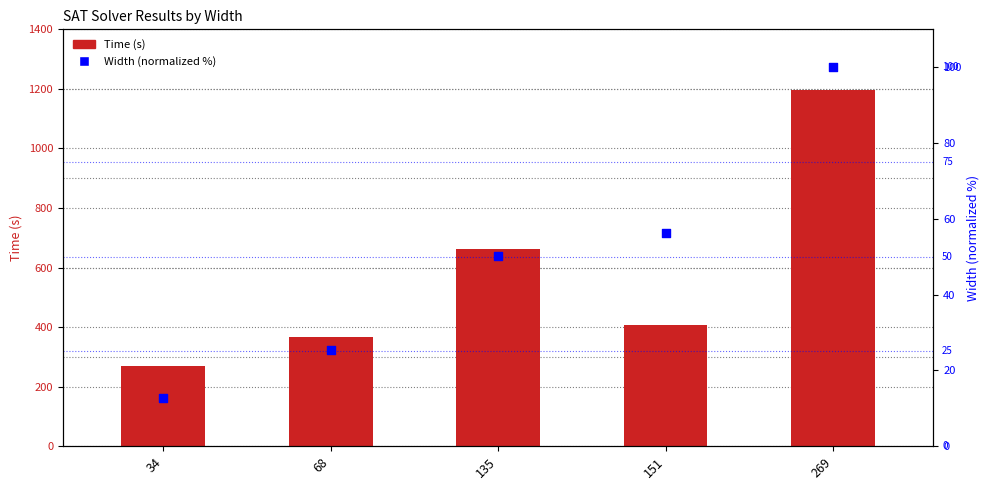

What is the total value across all series at 269?

1295.5